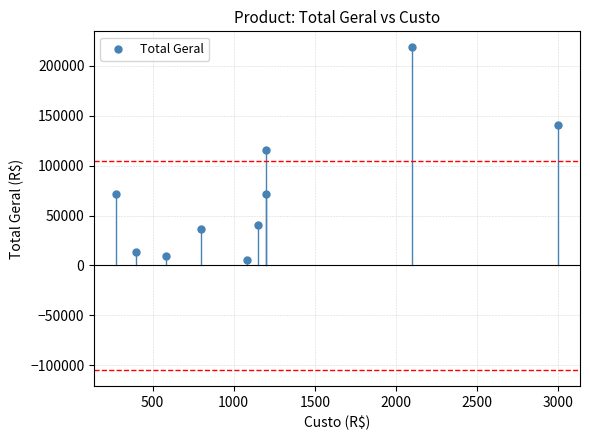

What is the range of X values (max minus min)?

2724.8